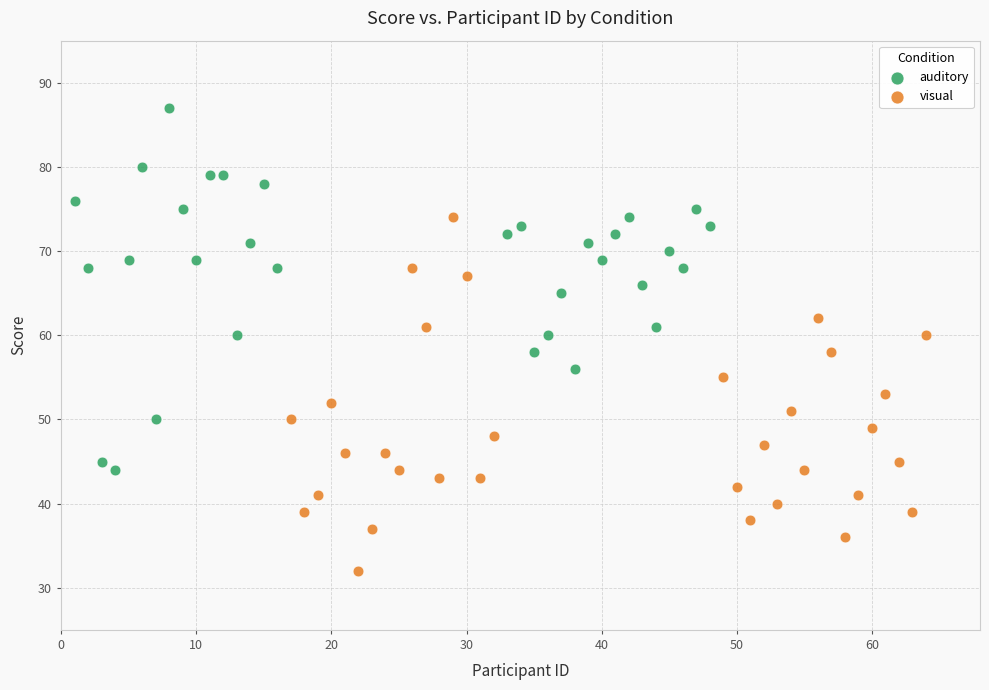

Which series contains the highest Y value?

auditory